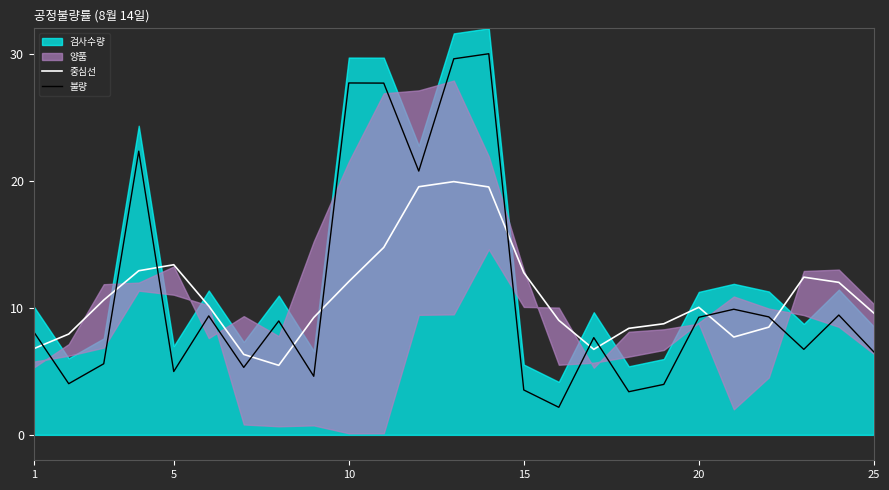

What is the smallest value displayed?

2.2